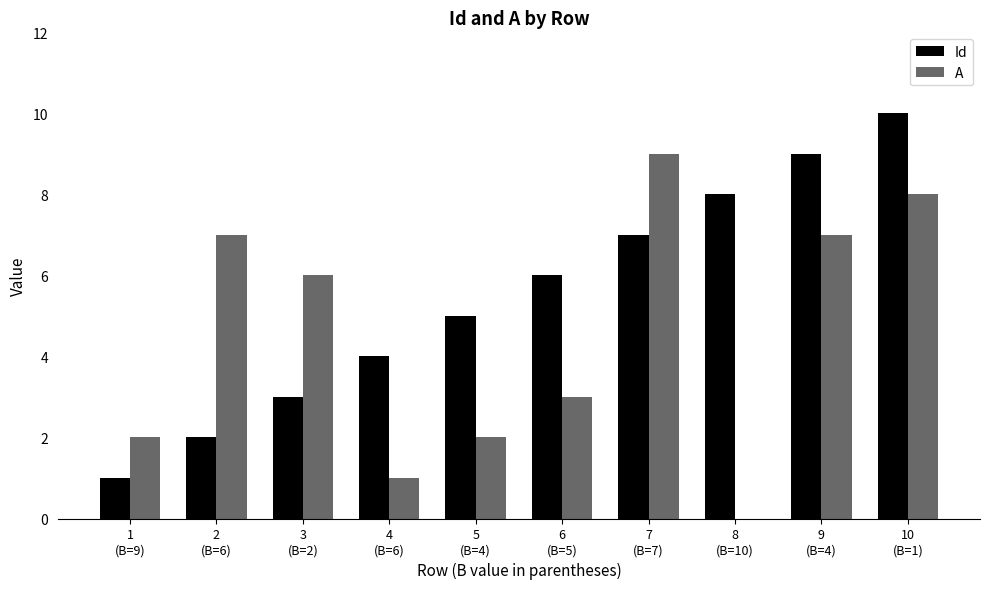

Which series has the largest total across all categories?

Id